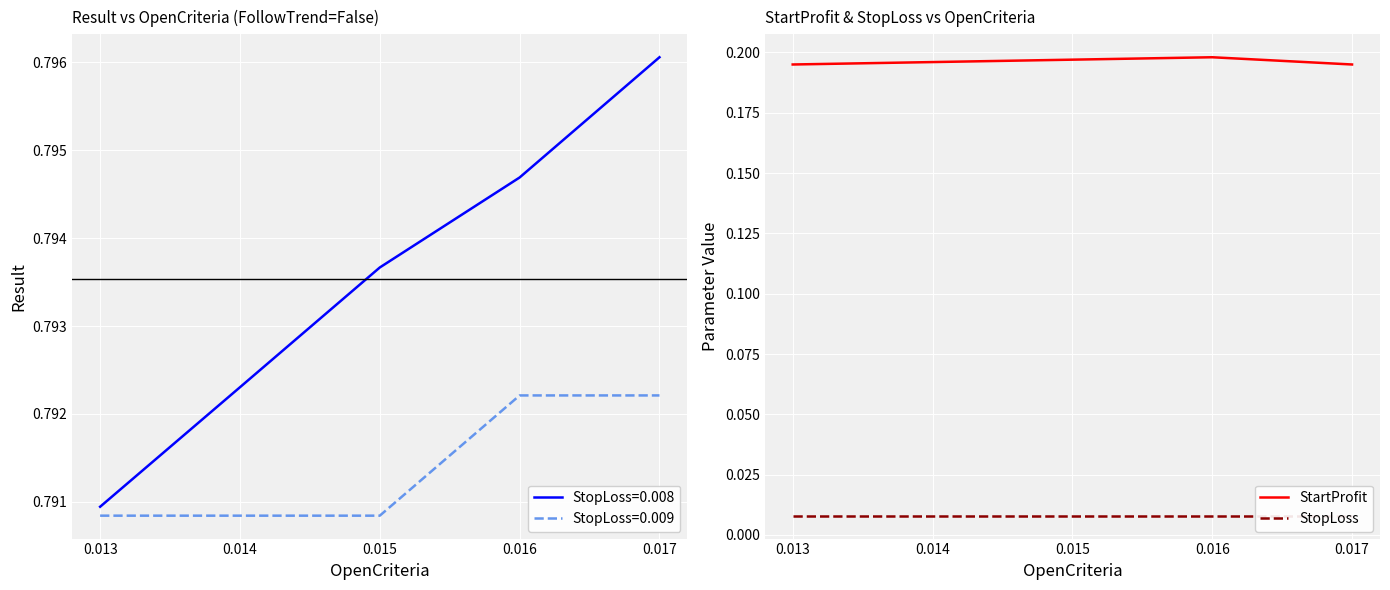

At how many categories does at least one series exceed 0?

5